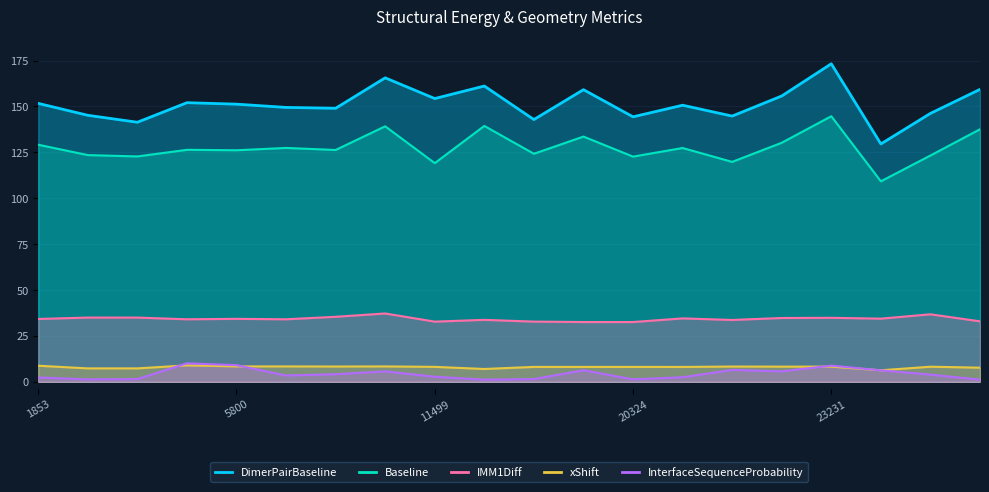

How many data points in IMM1Diff are less than 34?

7